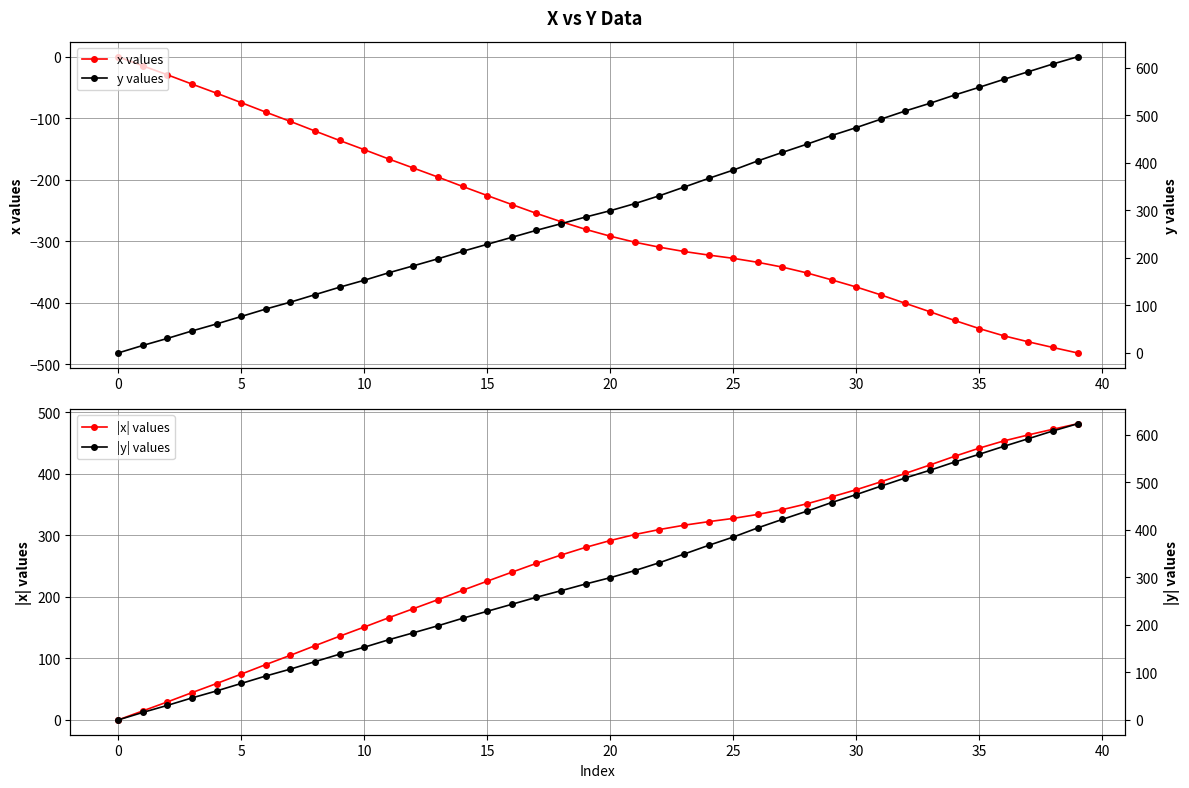

How many series are shown in this chart?

4